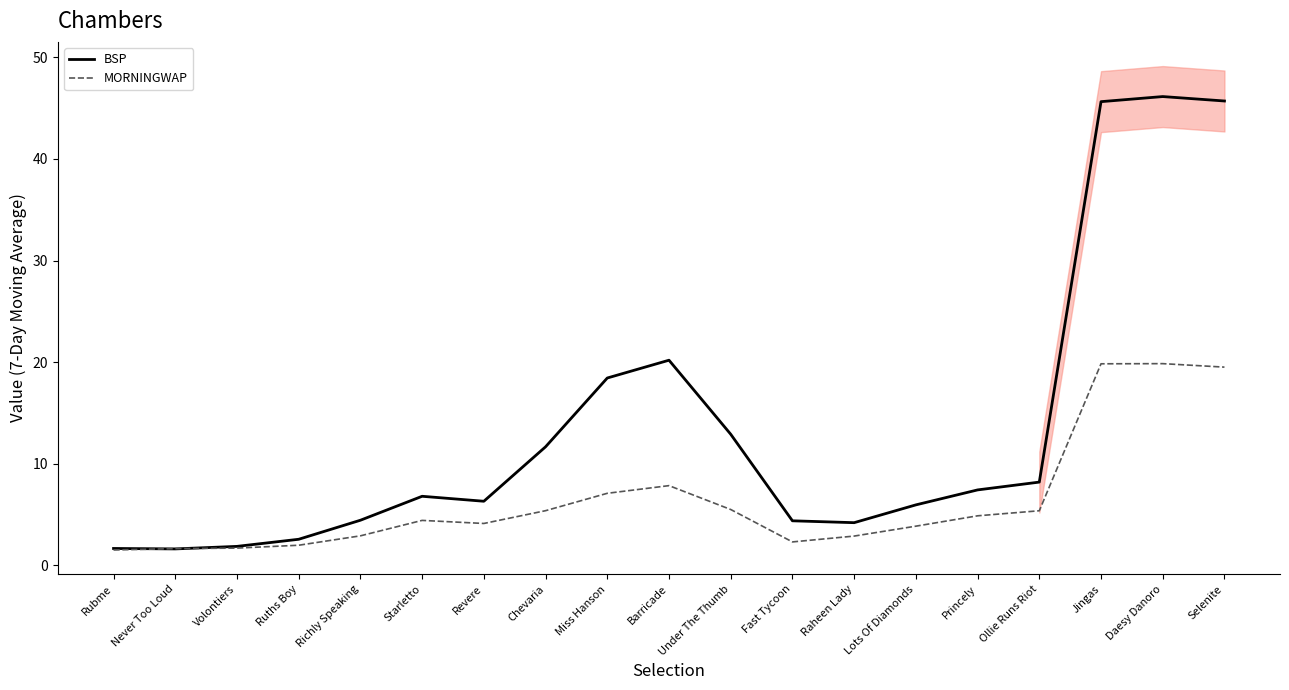

What is the difference between the maximum and minimum values in the BSP series?

44.5